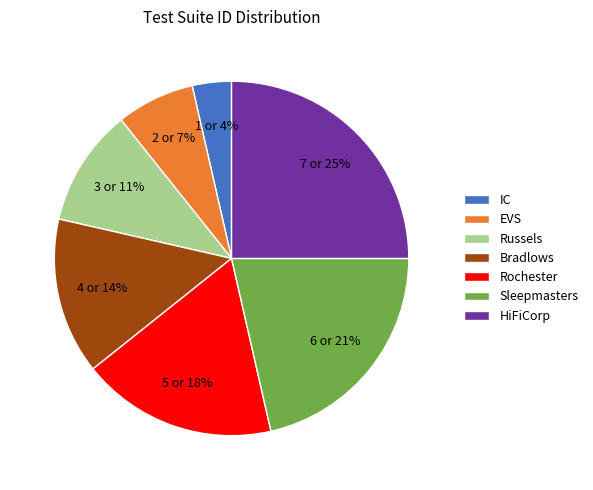

Combined, do Bradlows and Rochester account for over 50%?

No